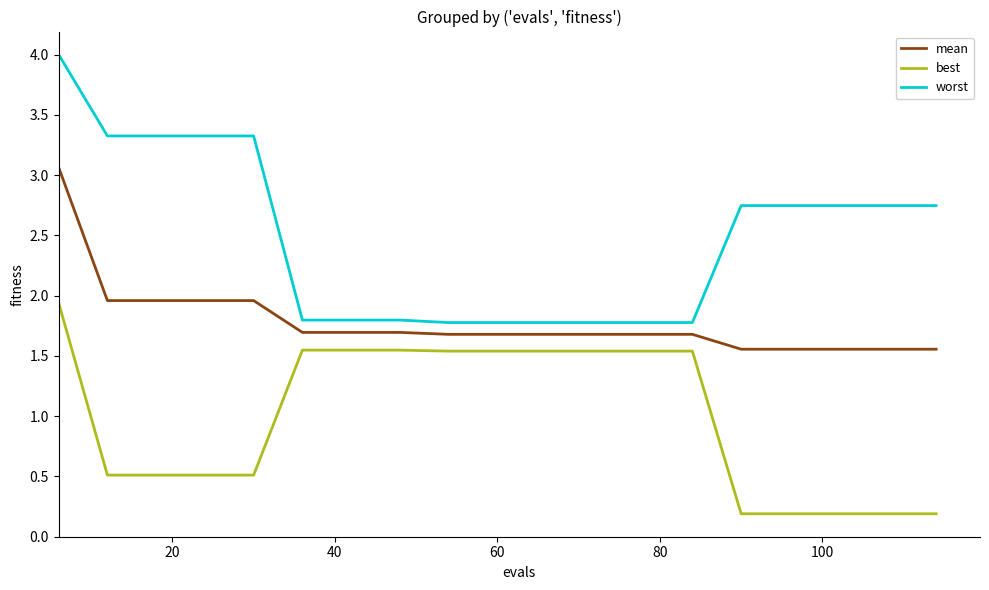

What are all the series names shown in the legend?

mean, best, worst